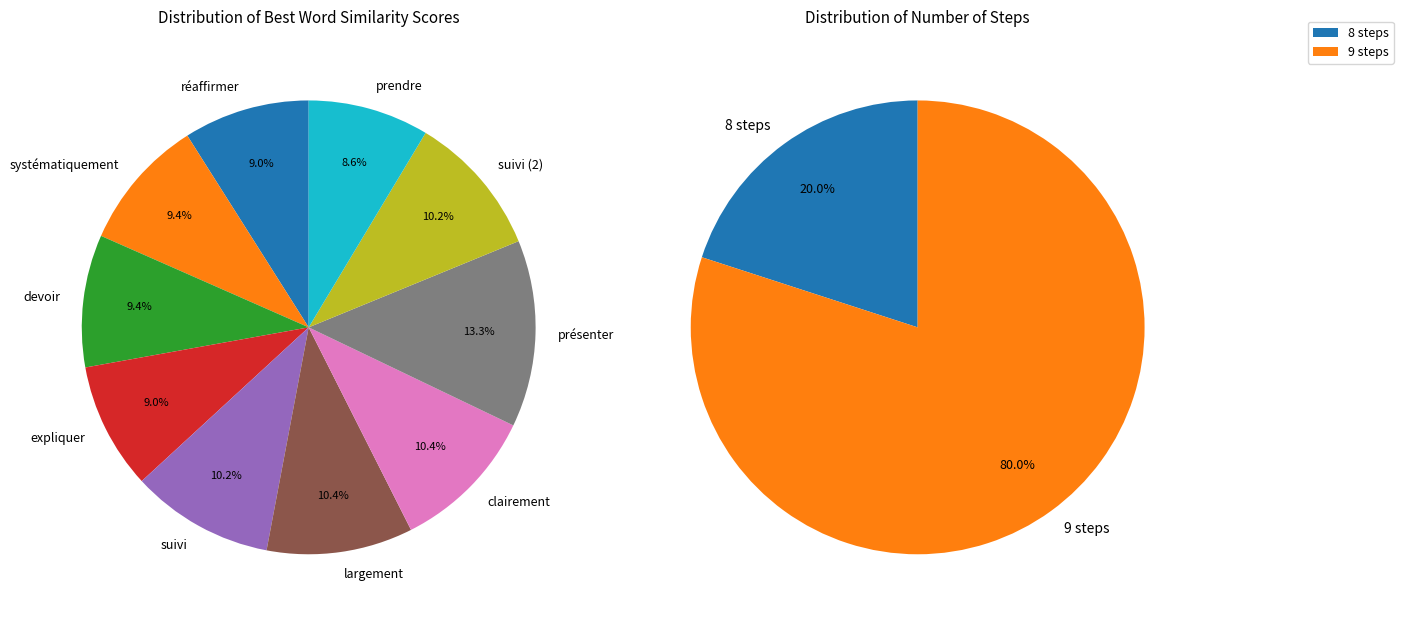

Is there any slice that represents more than half of the pie?

No